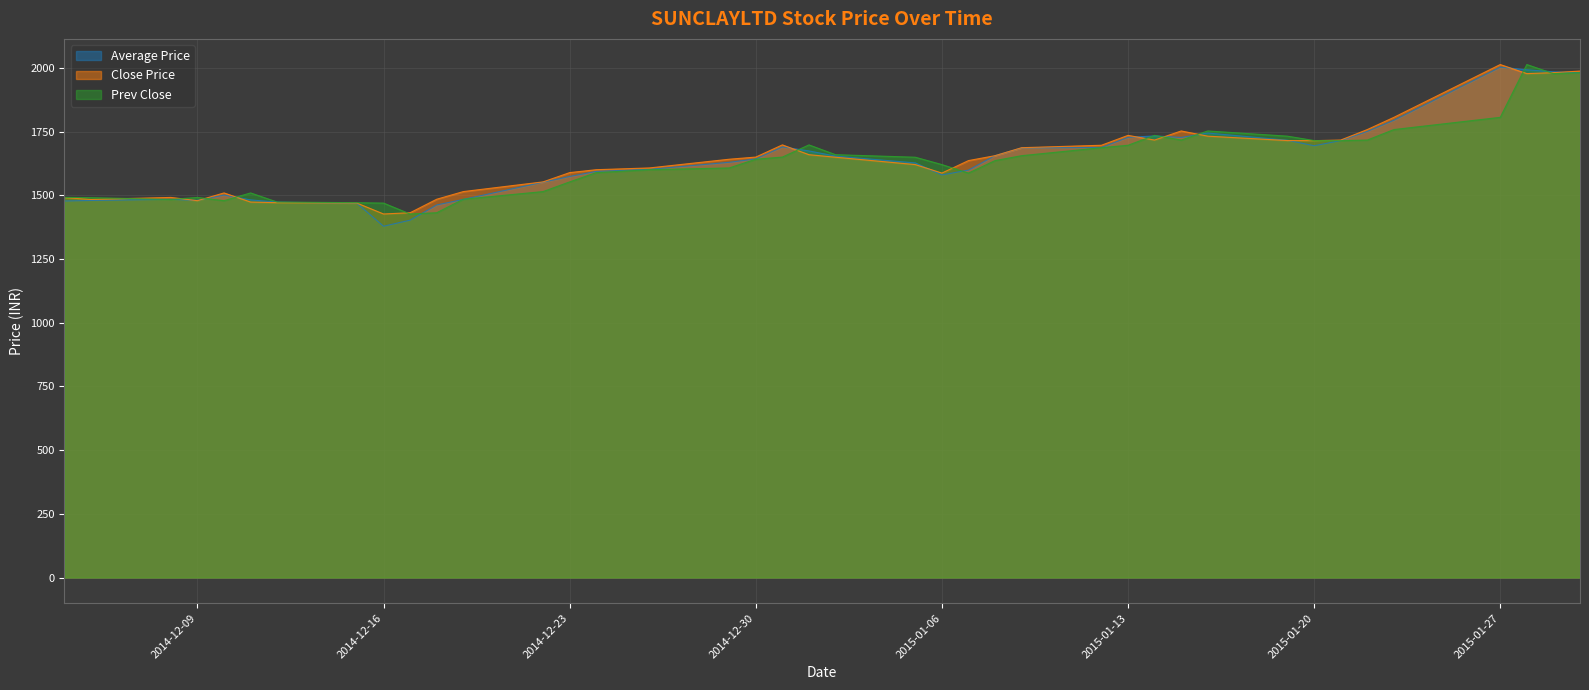

In Average Price, how many points are higher than both neighbors (excluding endpoints)?

6